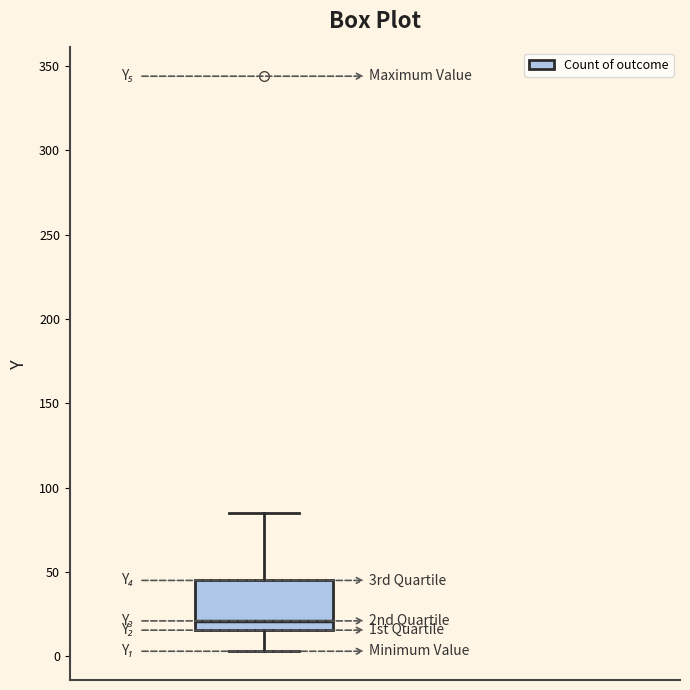

Transcribe this box plot: give where the median line is, the range the box spans, and where the two whiskers end, as read against the y-axis. The values are not printed on the chart, so give them approximately, as read against the axis.

median 20, box 15 to 45, whiskers 5 to 85